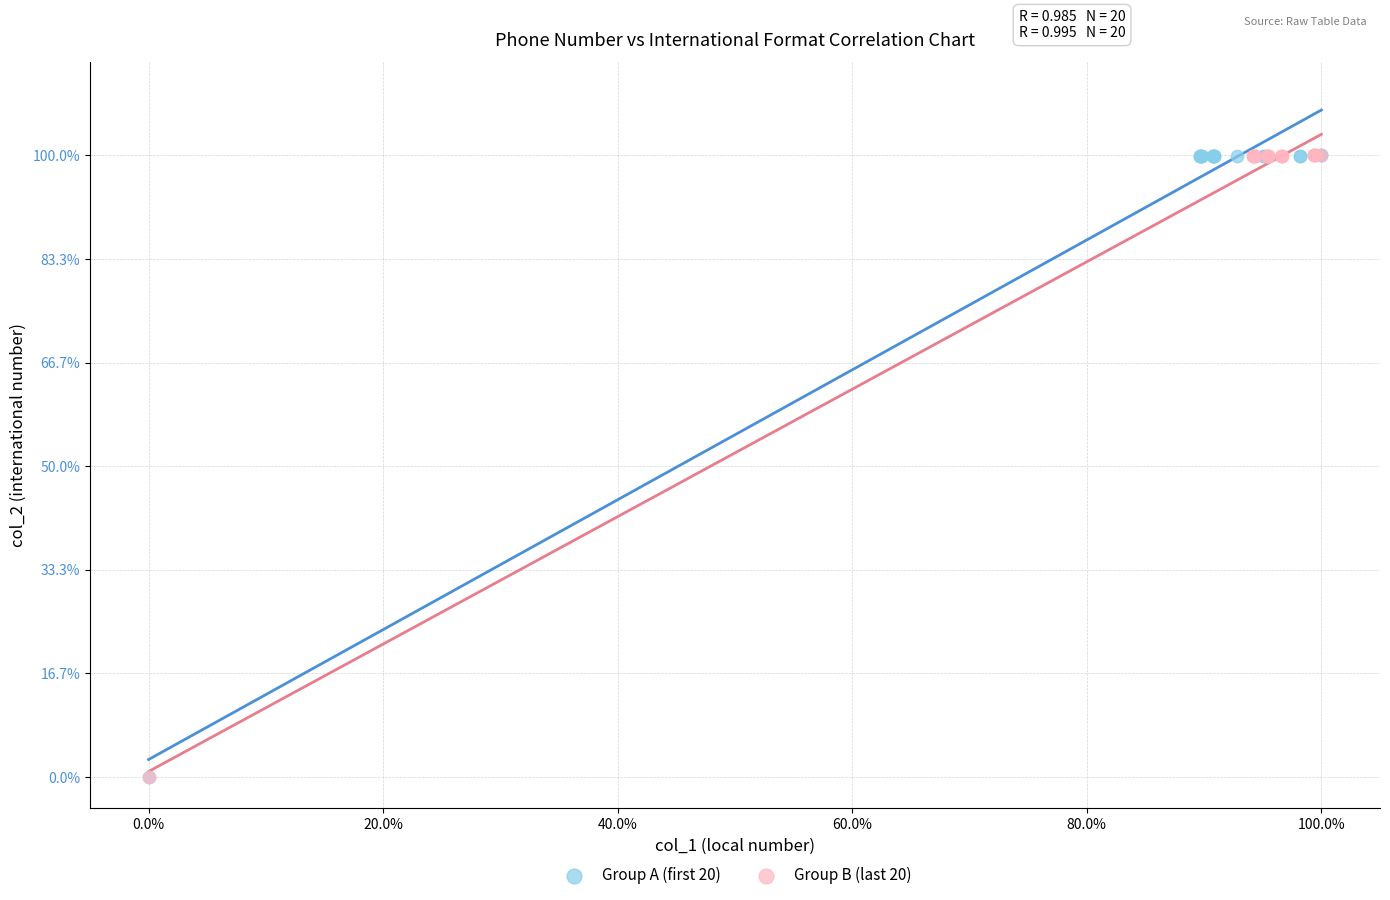

What are all the series names shown in the legend?

Group A (first 20), Group B (last 20)